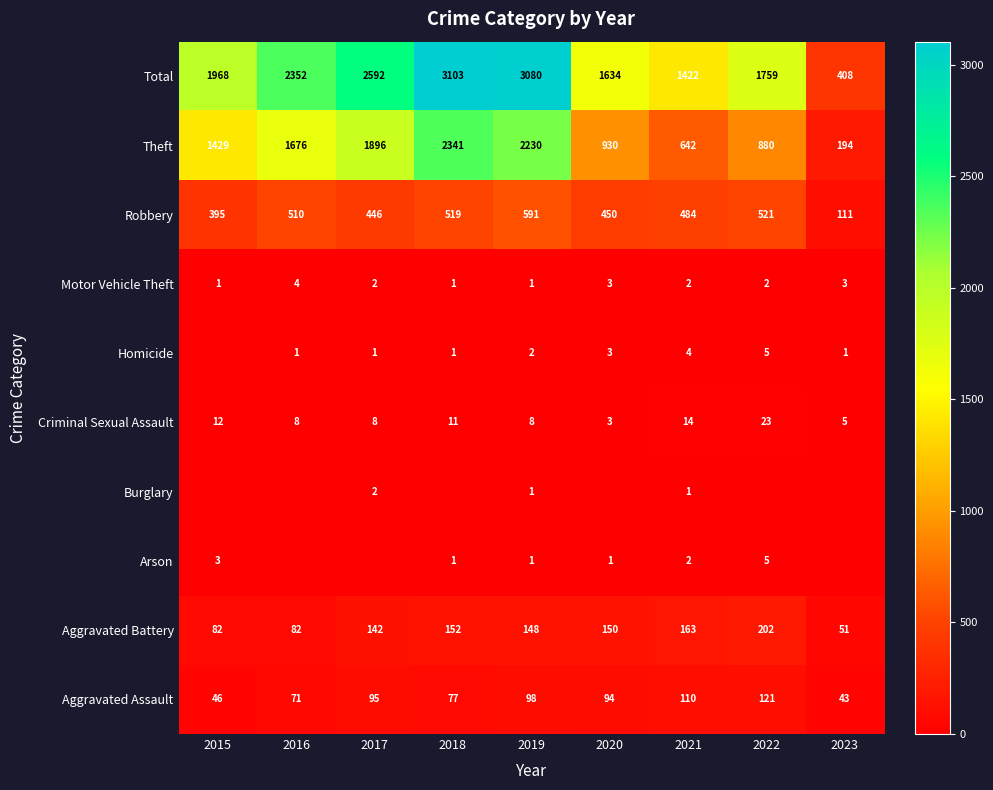

What is the total value across all series at 2023?

816